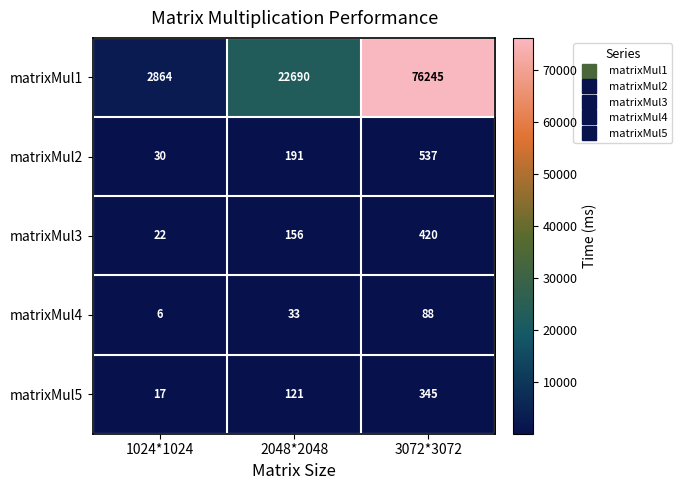

How many matrixMul2 values are between 30 and 537?

3